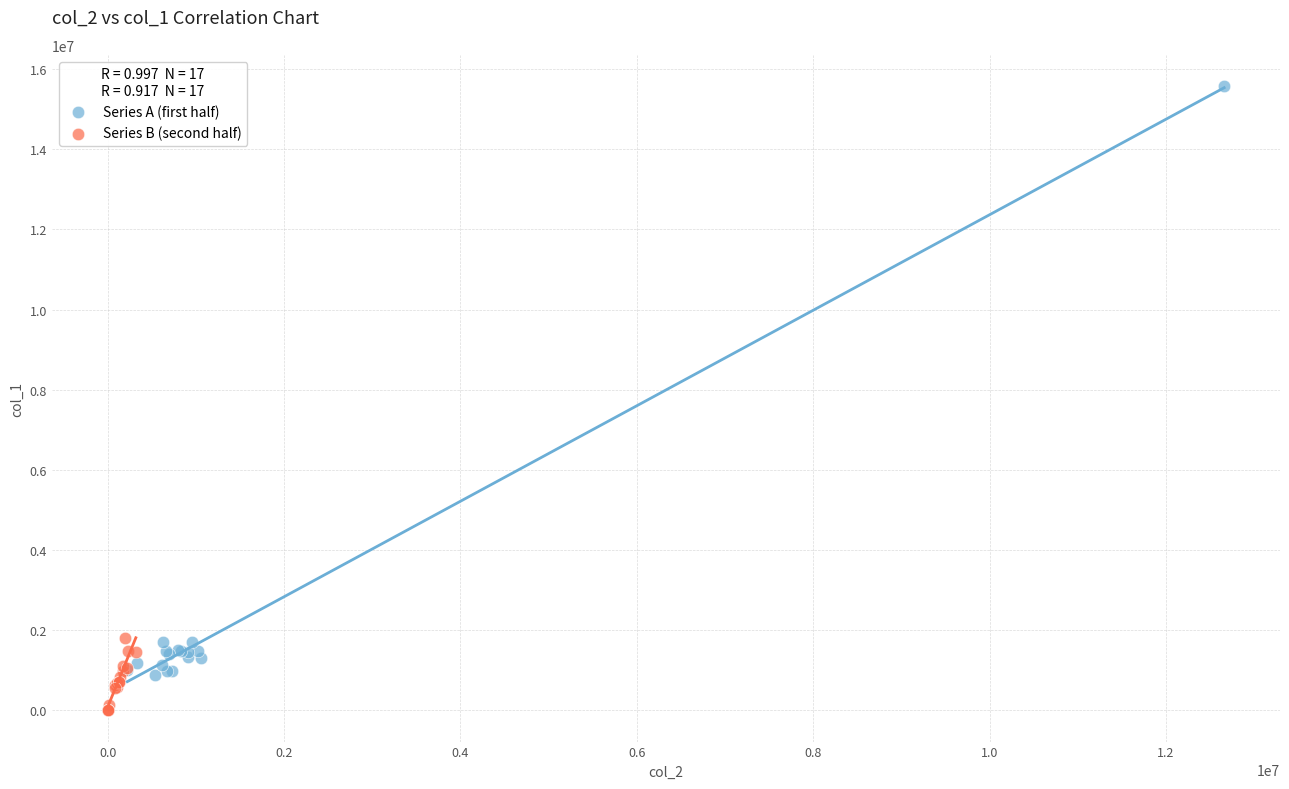

Which series has the widest spread of Y values?

Series A (first half)